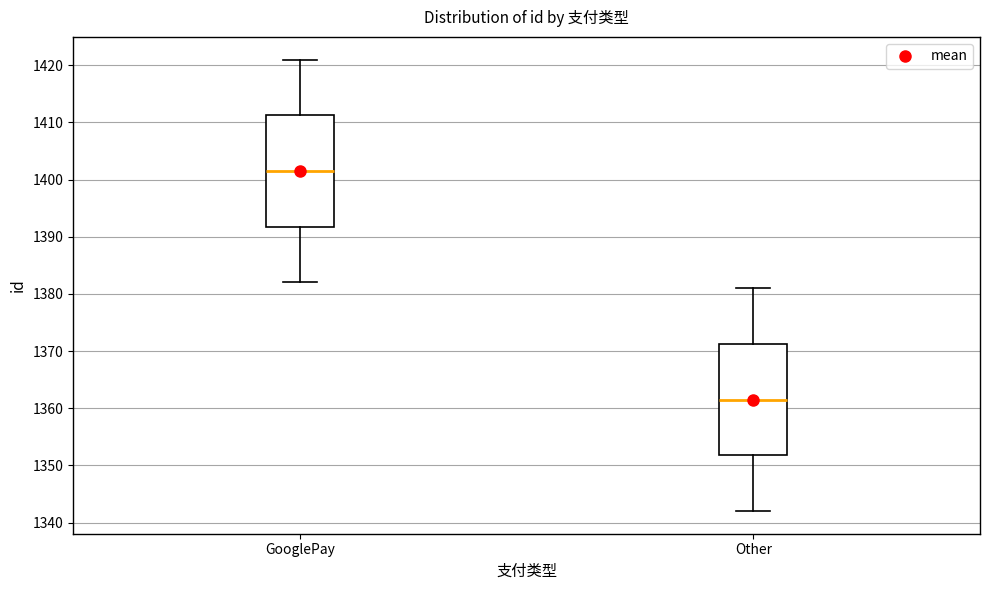

Reading left to right, read every box against the y-axis: the position of its median line, the range the box covers, and the ends of its whiskers. The values are not printed on the chart, so give them approximately, as read against the axis.

GooglePay: median 1402, box 1392 to 1411, whiskers 1382 to 1421
Other: median 1362, box 1352 to 1371, whiskers 1342 to 1381